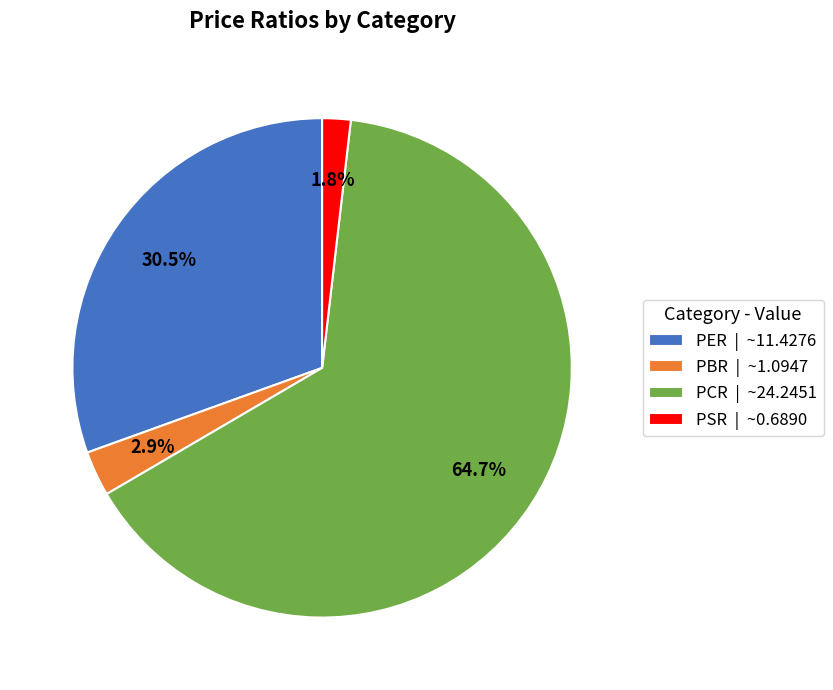

Is there a majority slice in this chart?

Yes